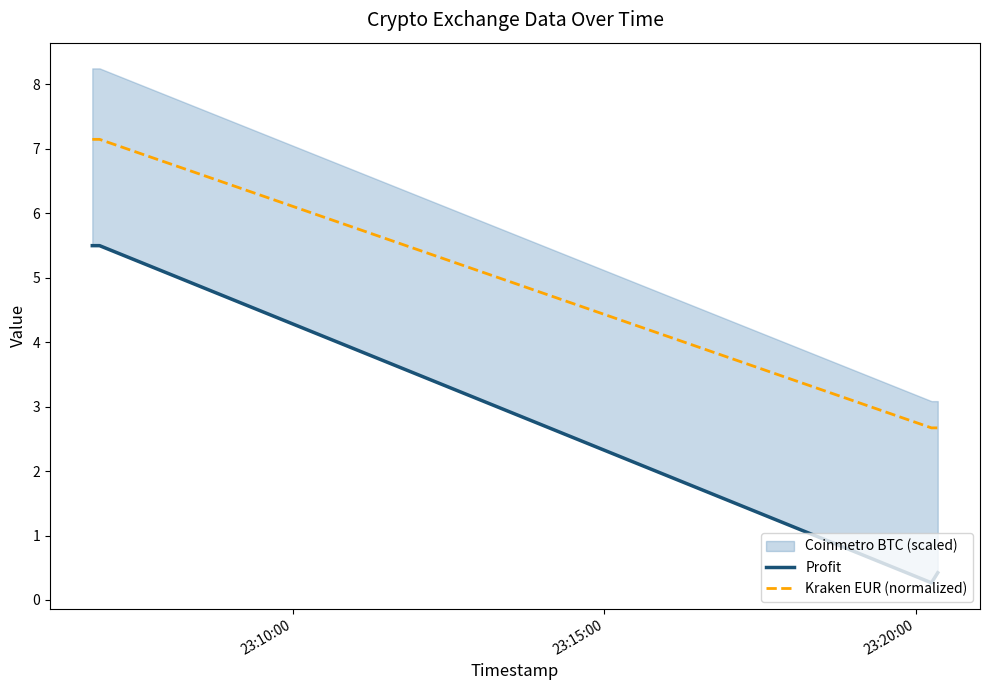

True or false: Kraken EUR (normalized) and Profit cross at least once.

False